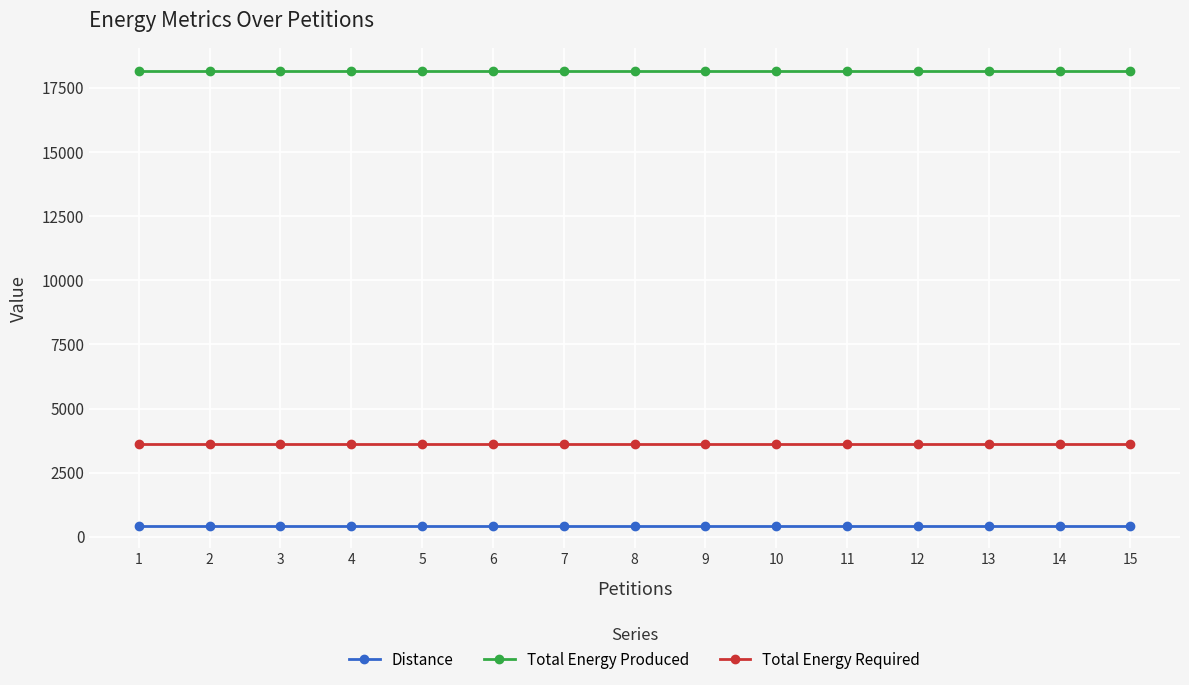

Is this an area chart (filled region under the line)?

No